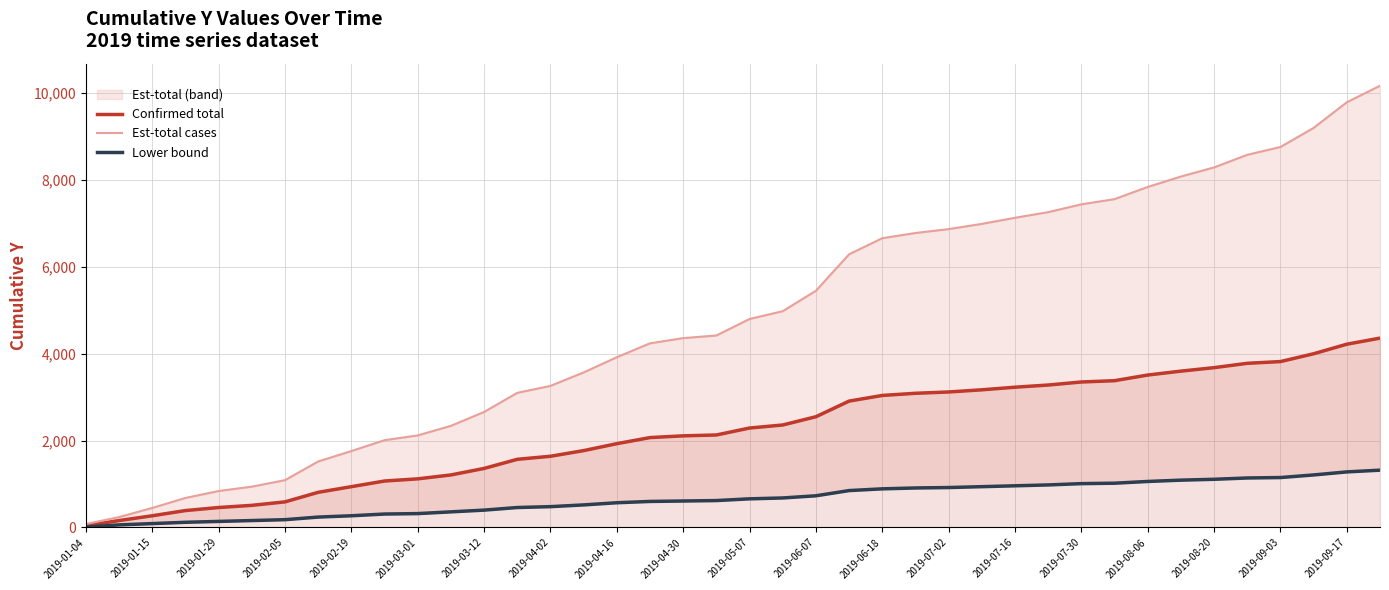

What is the highest value of the Confirmed total series?

4360